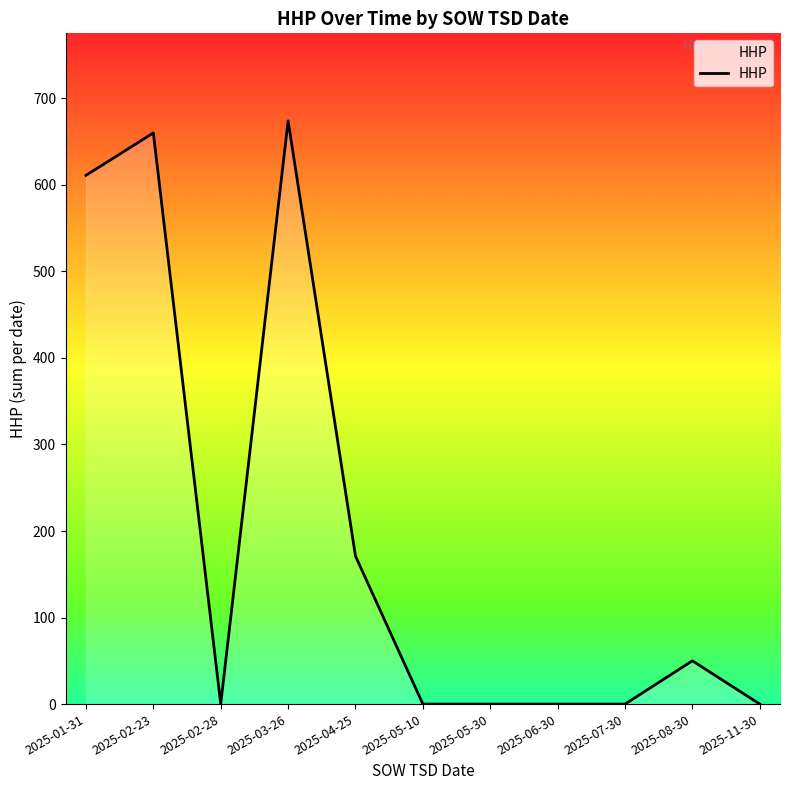

Reading left to right, extract all data points from this chart.

611	660	0	674	171	0	0	0	0	50	0